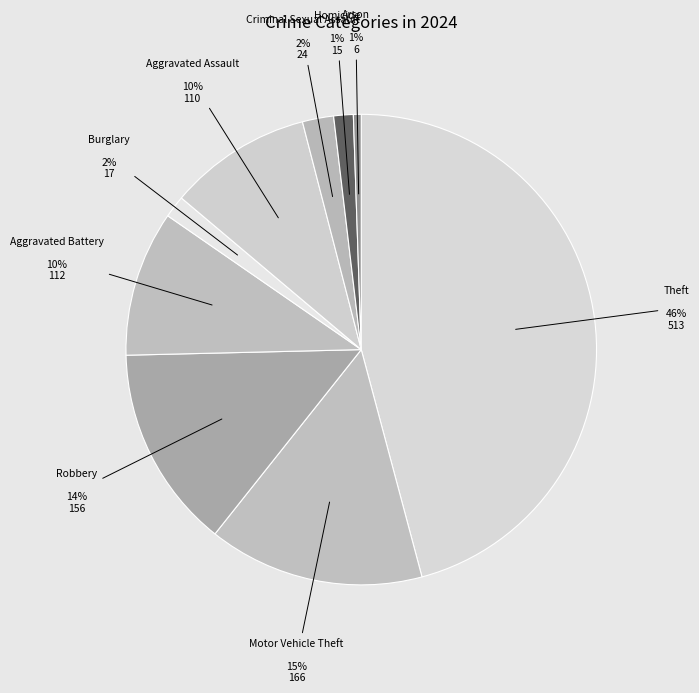

To the nearest percent, what percentage of the pie is Aggravated Assault?

10%